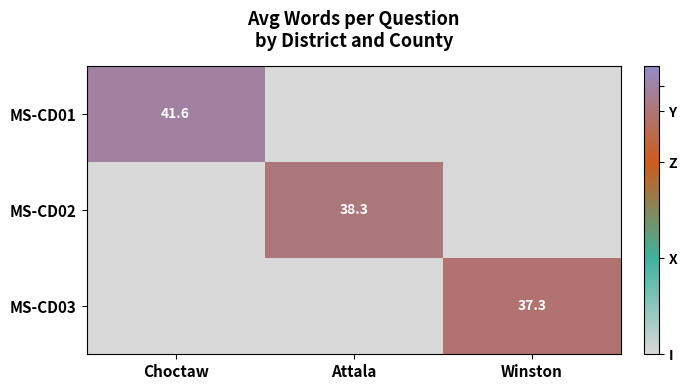

True or false: MS-CD03 has a value of 37.3 at Winston.

True